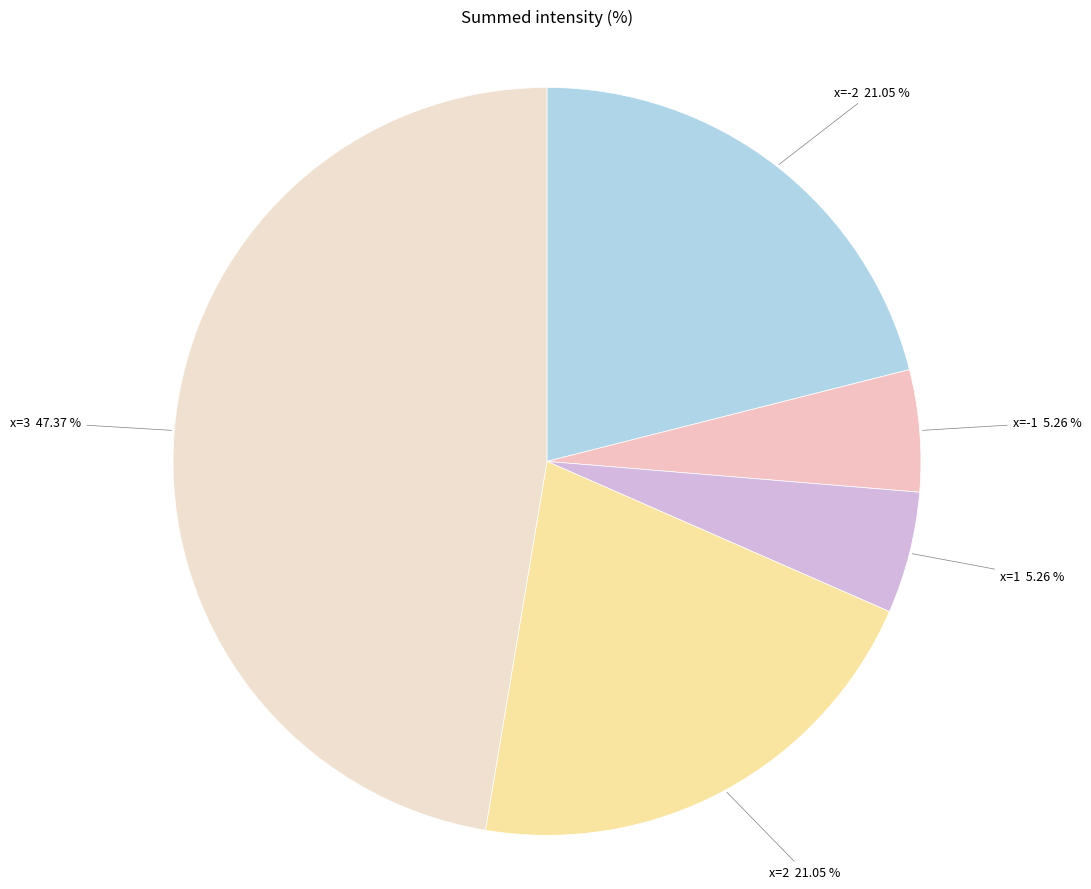

Does any single category account for the majority?

No